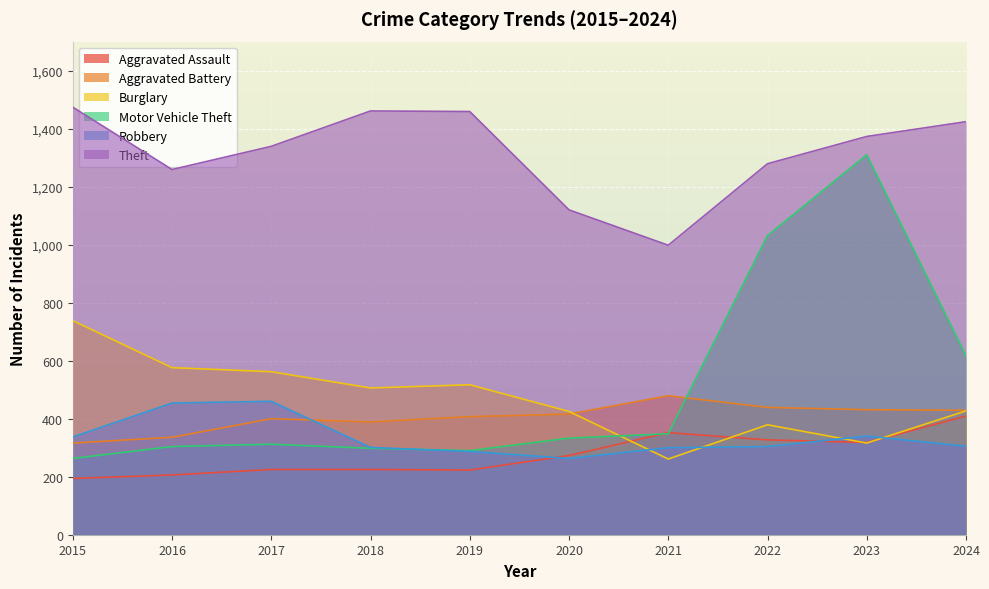

True or false: Aggravated Battery and Motor Vehicle Theft cross at least once.

True